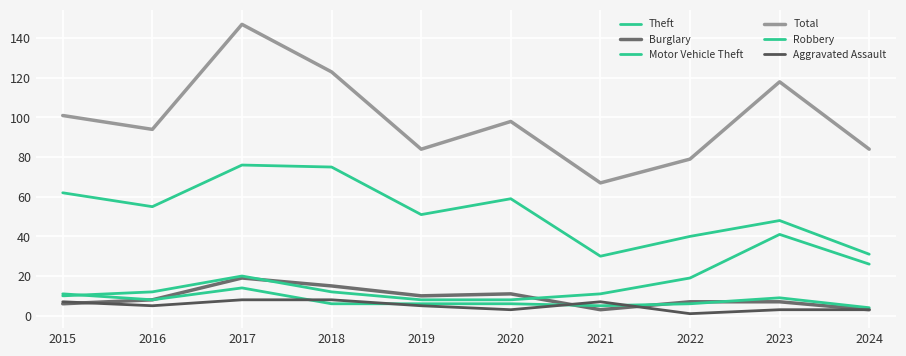

True or false: Total has more than 2 points higher than both neighbors.

True